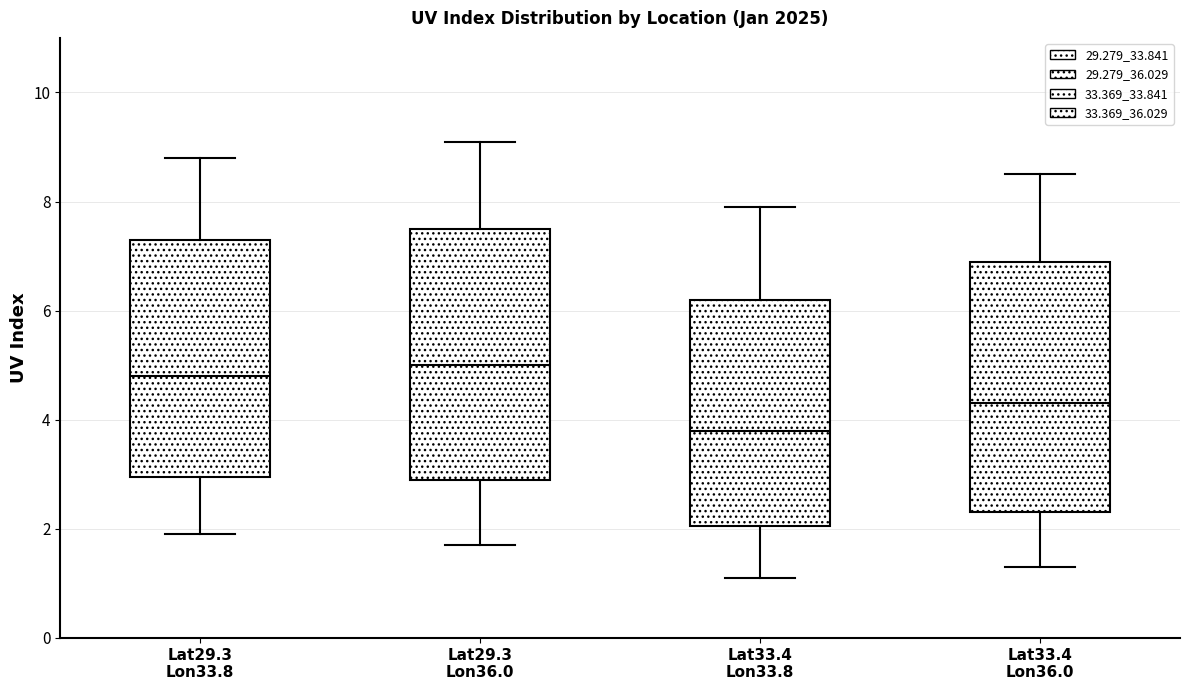

Where does the lower whisker of the box for Lat33.4 Lon33.8 end on the y-axis? The values are not printed on the chart, so give them approximately, as read against the axis.

1.2